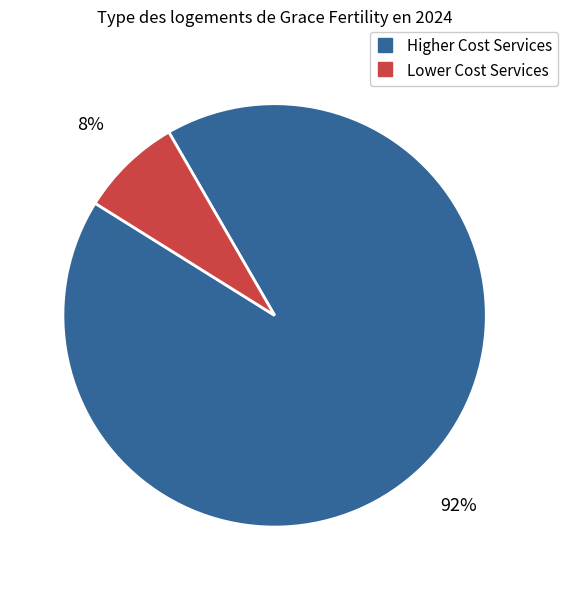

How many segments does this pie chart have?

2